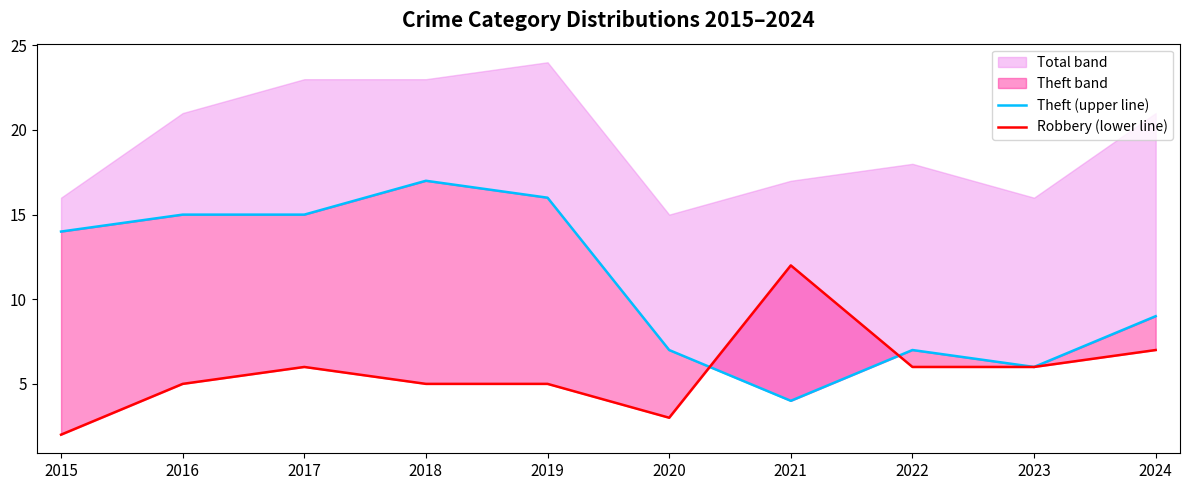

Where is Theft (upper line) nearest to the value 10?

2024